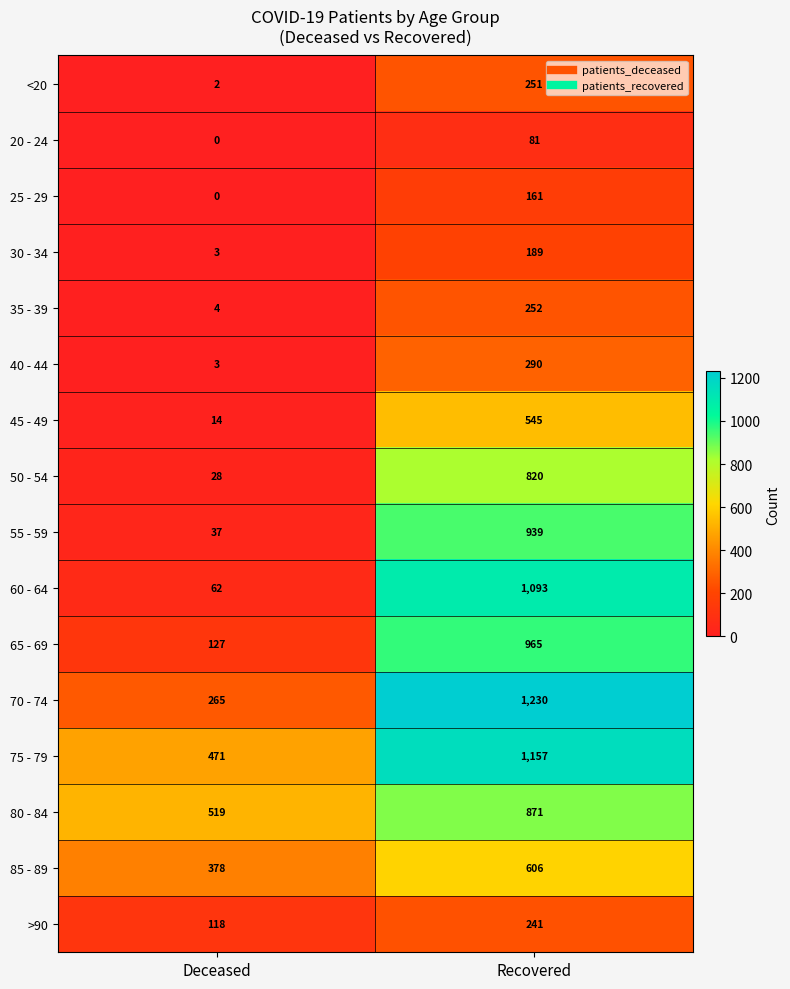

Which series has the largest total across all categories?

75 - 79